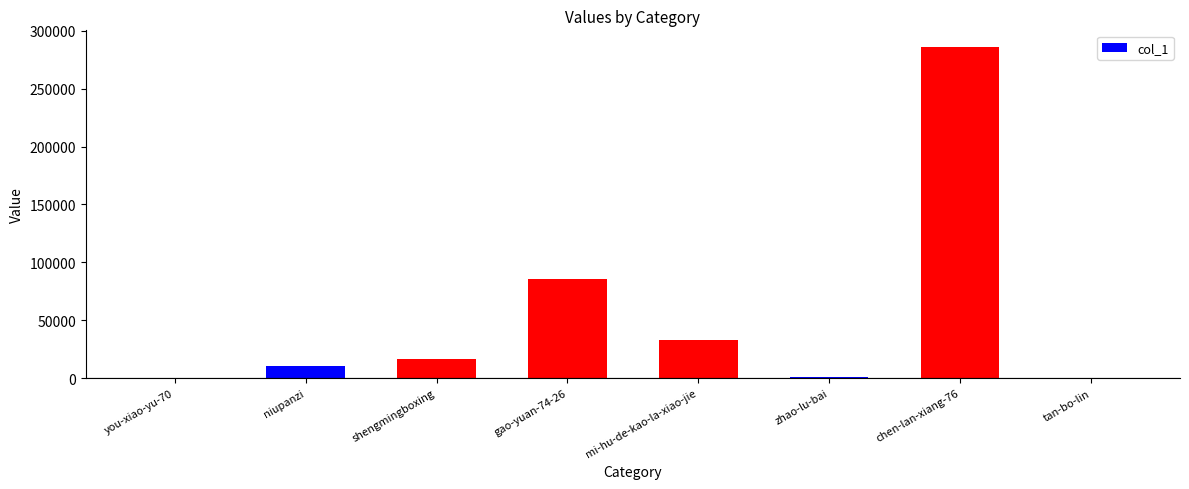

What is the sum of the values at niupanzi and mi-hu-de-kao-la-xiao-jie?

43047